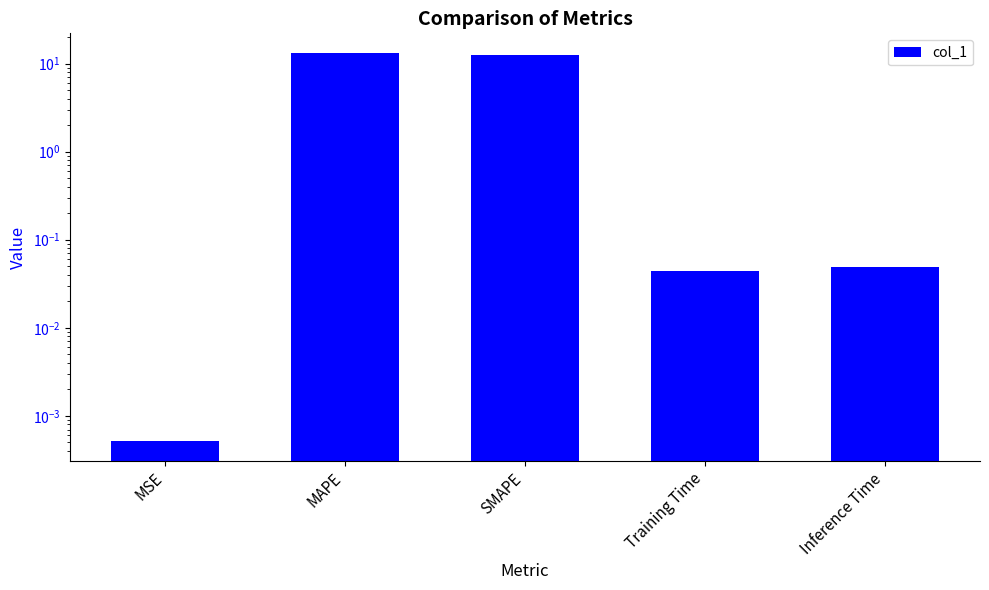

Which has a higher value, SMAPE or MAPE?

MAPE